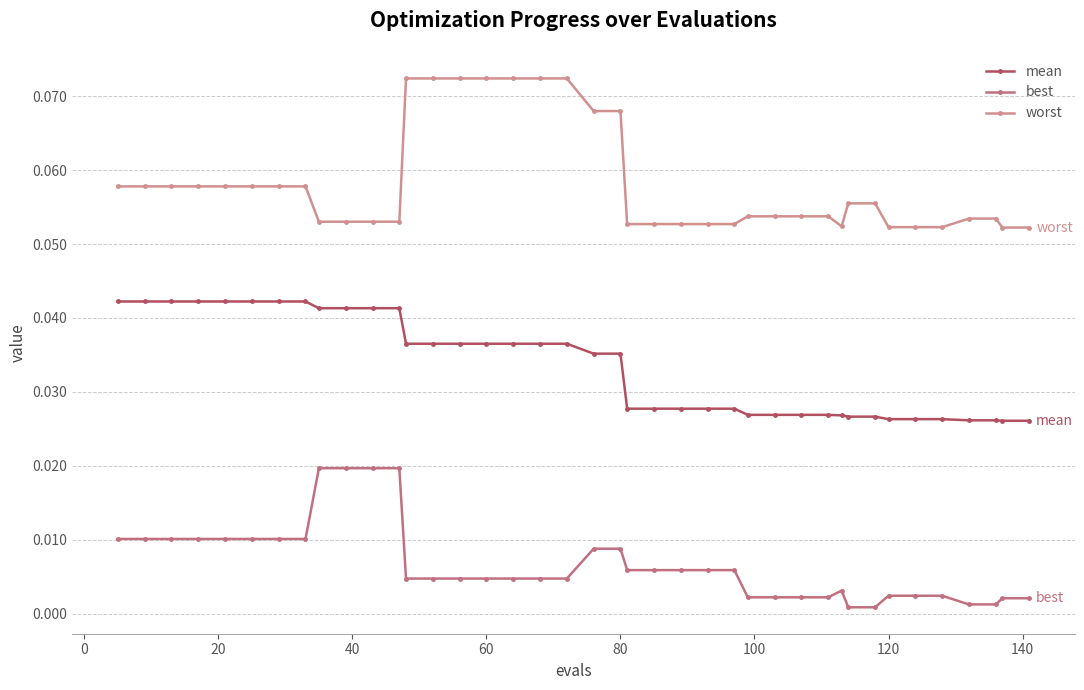

What are all the series names shown in the legend?

mean, best, worst